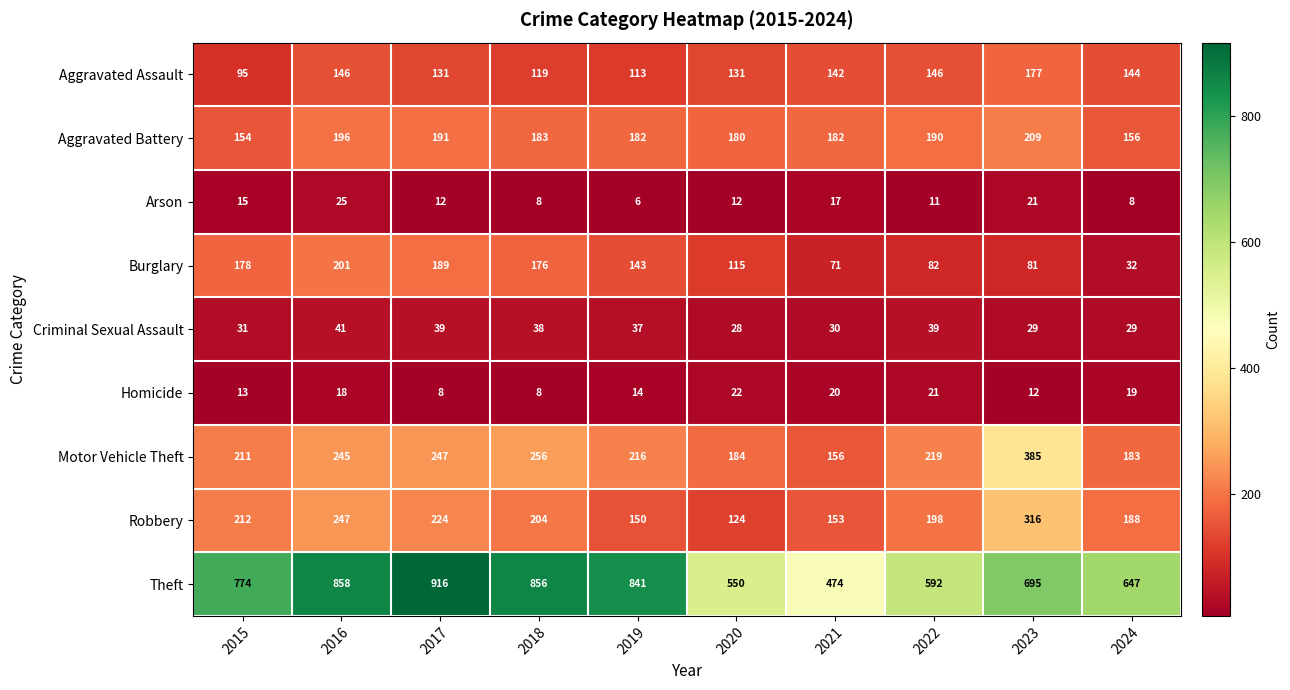

Count the number of categories in the chart.

10